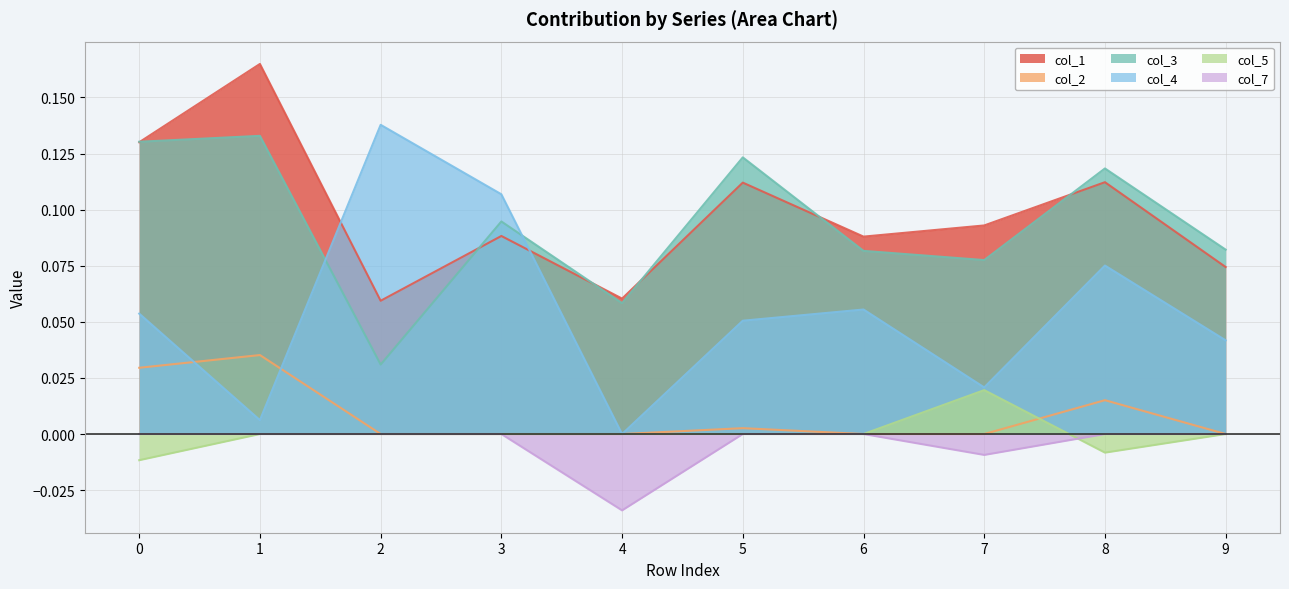

What is the total value across all series at 9?

0.2